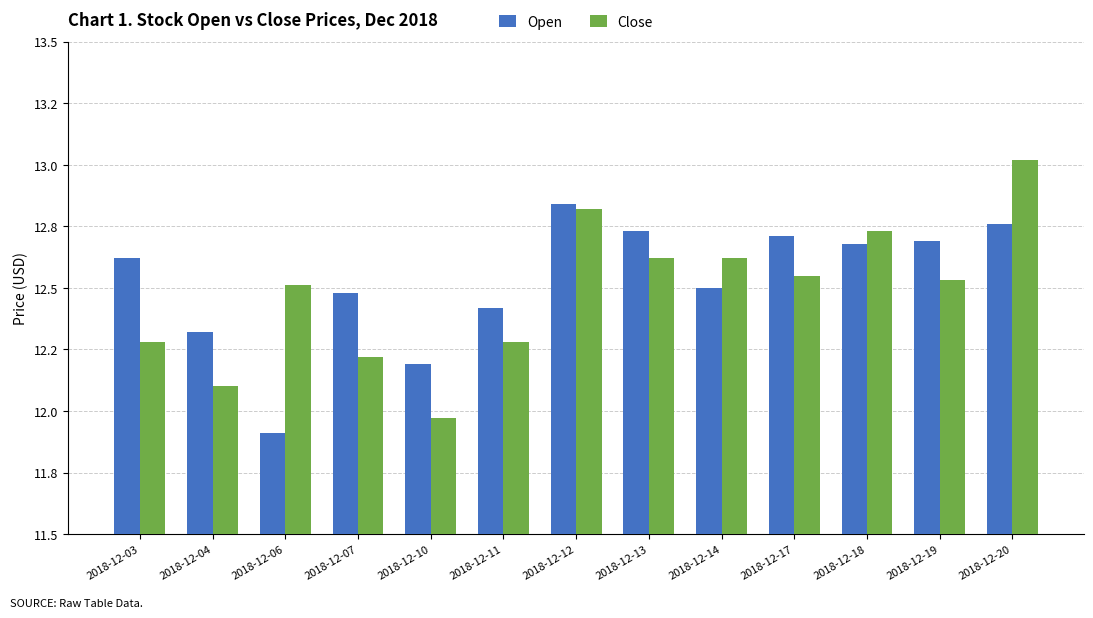

What are all the series names shown in the legend?

Open, Close